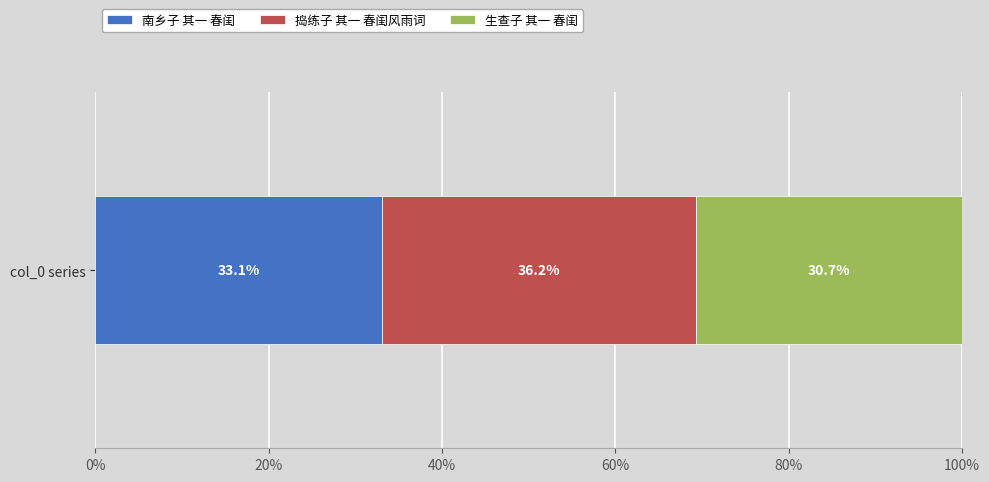

True or false: 南乡子 其一 春闺 has a value of 15.3 at col_0 series.

False